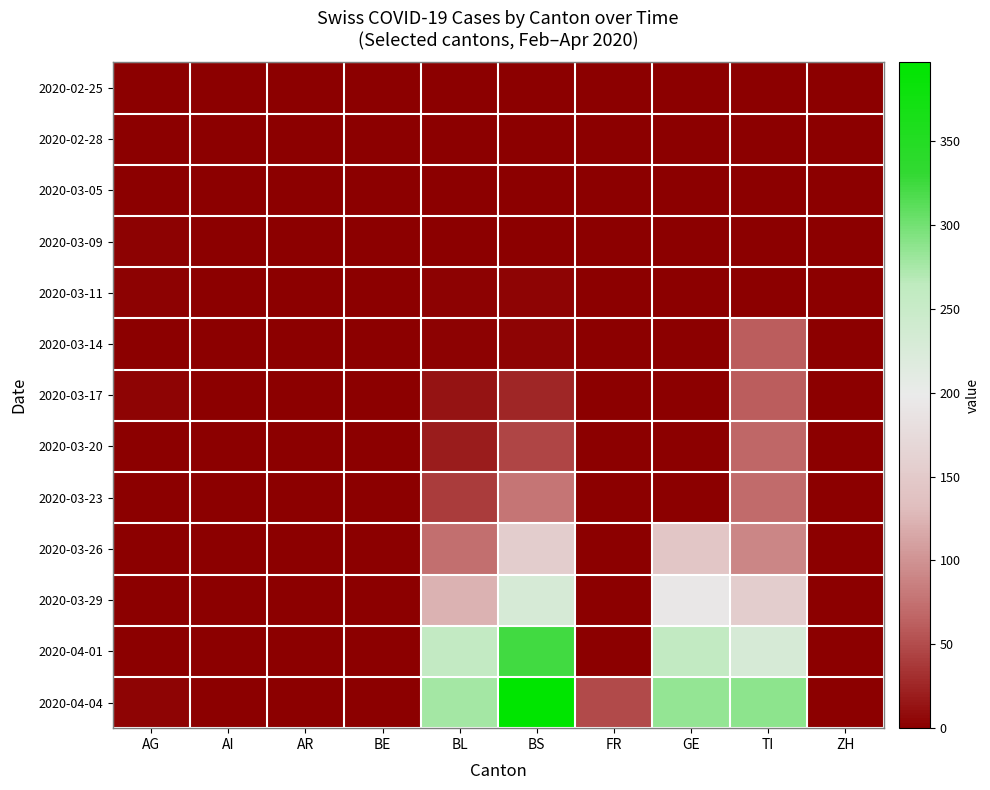

Reading right to left, what are all the values shown in this chart?

2020-02-25: ZH=0	TI=0	GE=0	FR=0	BS=0	BL=0	BE=0	AR=0	AI=0	AG=0
2020-02-28: ZH=0	TI=0	GE=0	FR=0	BS=0	BL=0	BE=0	AR=0	AI=0	AG=0
2020-03-05: ZH=0	TI=0	GE=0	FR=0	BS=0	BL=0	BE=0	AR=0	AI=0	AG=0
2020-03-09: ZH=0	TI=0	GE=0	FR=0	BS=0	BL=1	BE=0	AR=0	AI=0	AG=2
2020-03-11: ZH=0	TI=0	GE=0	FR=0	BS=4	BL=2	BE=0	AR=0	AI=0	AG=2
2020-03-14: ZH=0	TI=61	GE=0	FR=0	BS=4	BL=2	BE=0	AR=0	AI=0	AG=0
2020-03-17: ZH=0	TI=62	GE=0	FR=0	BS=25	BL=13	BE=0	AR=0	AI=0	AG=4
2020-03-20: ZH=0	TI=67	GE=0	FR=0	BS=46	BL=20	BE=0	AR=0	AI=0	AG=0
2020-03-23: ZH=0	TI=71	GE=0	FR=0	BS=78	BL=40	BE=0	AR=0	AI=0	AG=0
2020-03-26: ZH=0	TI=91	GE=144	FR=0	BS=155	BL=73	BE=0	AR=0	AI=0	AG=0
2020-03-29: ZH=0	TI=155	GE=193	FR=0	BS=228	BL=123	BE=0	AR=0	AI=0	AG=0
2020-04-01: ZH=0	TI=229	GE=260	FR=0	BS=323	BL=258	BE=0	AR=0	AI=0	AG=0
2020-04-04: ZH=0	TI=287	GE=284	FR=49	BS=397	BL=277	BE=0	AR=0	AI=0	AG=4